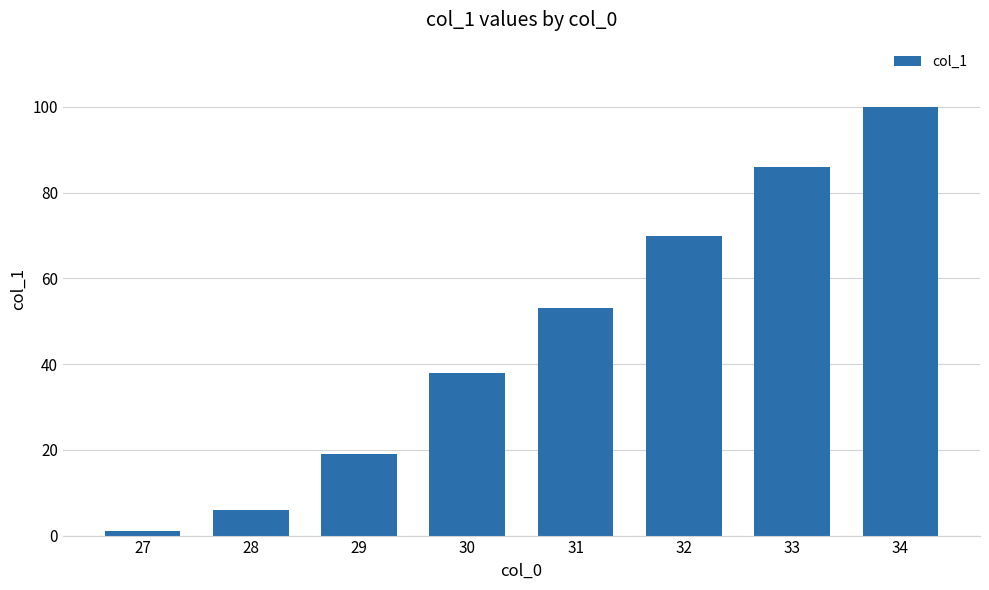

Reading left to right, transcribe all the data shown in this chart.

27=1	28=6	29=19	30=38	31=53	32=70	33=86	34=100